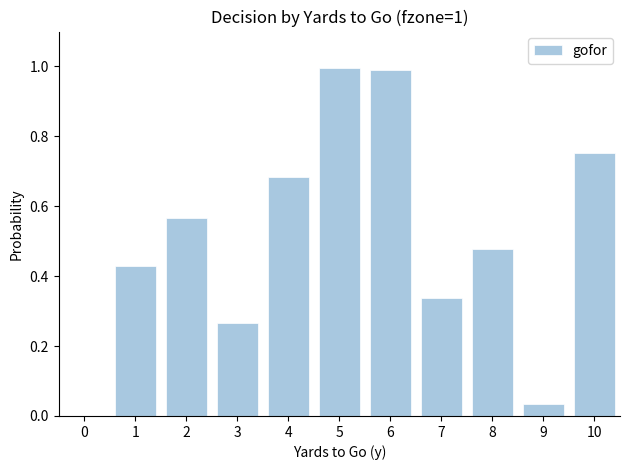

What is the difference between the values at 1 and 2?

0.1